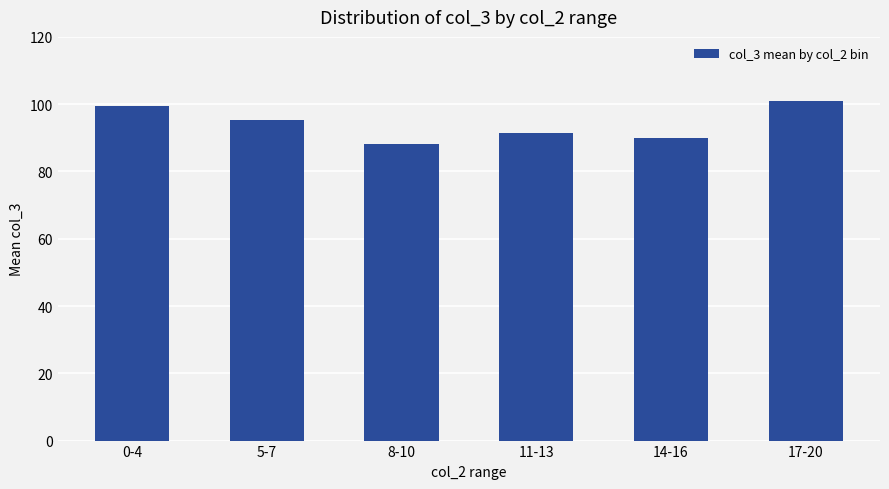

Does the chart contain stacked bars?

No